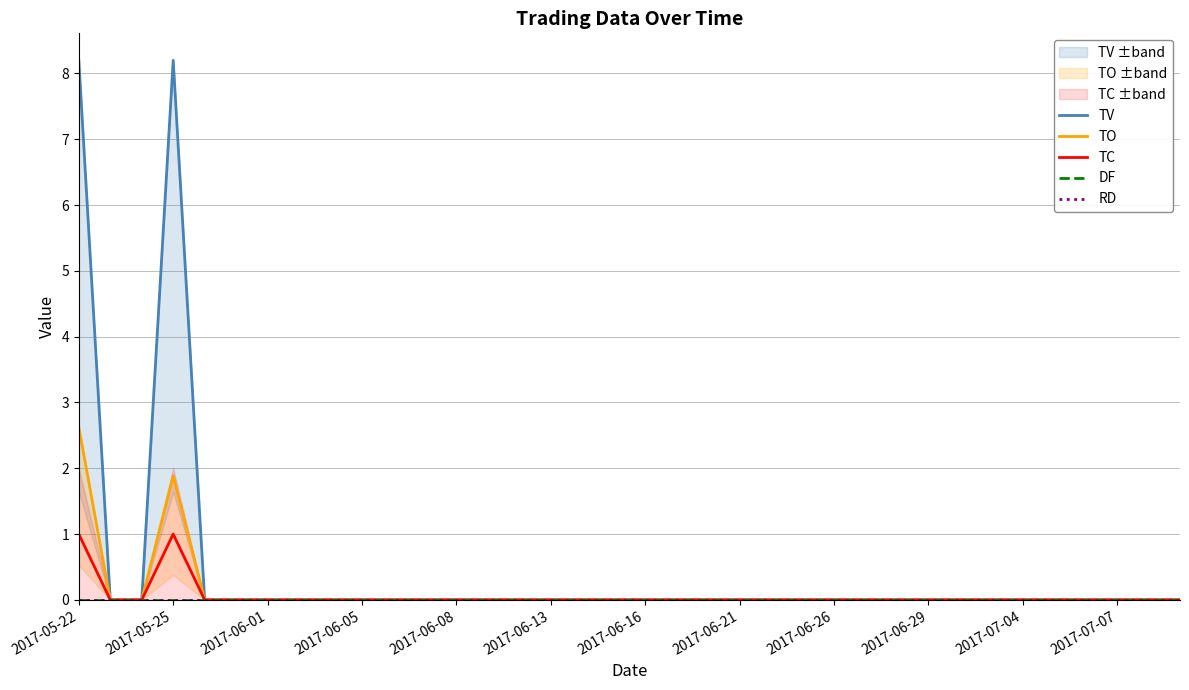

Reading left to right, list all the values displayed in this chart.

TV: 8.2	0.0	0.0	8.2	0.0	0.0	0.0	0.0	0.0	0.0	0.0	0.0	0.0	0.0	0.0	0.0	0.0	0.0	0.0	0.0	0.0	0.0	0.0	0.0	0.0	0.0	0.0	0.0	0.0	0.0	0.0	0.0	0.0	0.0	0.0	0.0
TO: 2.6	0.0	0.0	1.9	0.0	0.0	0.0	0.0	0.0	0.0	0.0	0.0	0.0	0.0	0.0	0.0	0.0	0.0	0.0	0.0	0.0	0.0	0.0	0.0	0.0	0.0	0.0	0.0	0.0	0.0	0.0	0.0	0.0	0.0	0.0	0.0
TC: 1.0	0.0	0.0	1.0	0.0	0.0	0.0	0.0	0.0	0.0	0.0	0.0	0.0	0.0	0.0	0.0	0.0	0.0	0.0	0.0	0.0	0.0	0.0	0.0	0.0	0.0	0.0	0.0	0.0	0.0	0.0	0.0	0.0	0.0	0.0	0.0
DF: 0.0	0.0	0.0	0.0	0.0	0.0	0.0	0.0	0.0	0.0	0.0	0.0	0.0	0.0	0.0	0.0	0.0	0.0	0.0	0.0	0.0	0.0	0.0	0.0	0.0	0.0	0.0	0.0	0.0	0.0	0.0	0.0	0.0	0.0	0.0	0.0
RD: 0.0	0.0	0.0	0.0	0.0	0.0	0.0	0.0	0.0	0.0	0.0	0.0	0.0	0.0	0.0	0.0	0.0	0.0	0.0	0.0	0.0	0.0	0.0	0.0	0.0	0.0	0.0	0.0	0.0	0.0	0.0	0.0	0.0	0.0	0.0	0.0